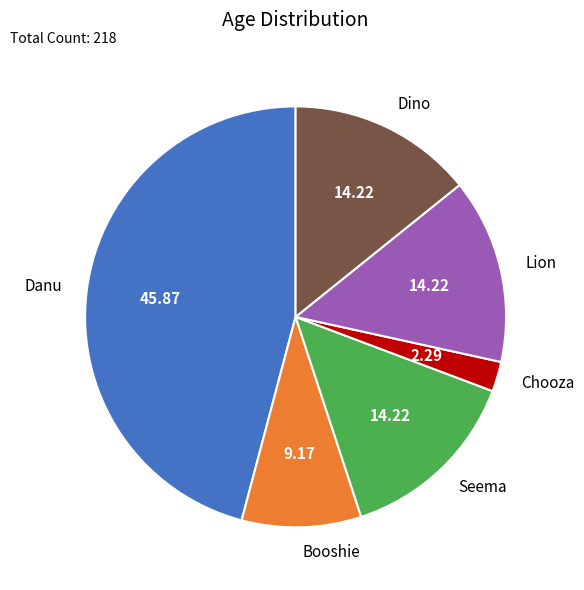

What is the largest slice in the pie chart?

Danu